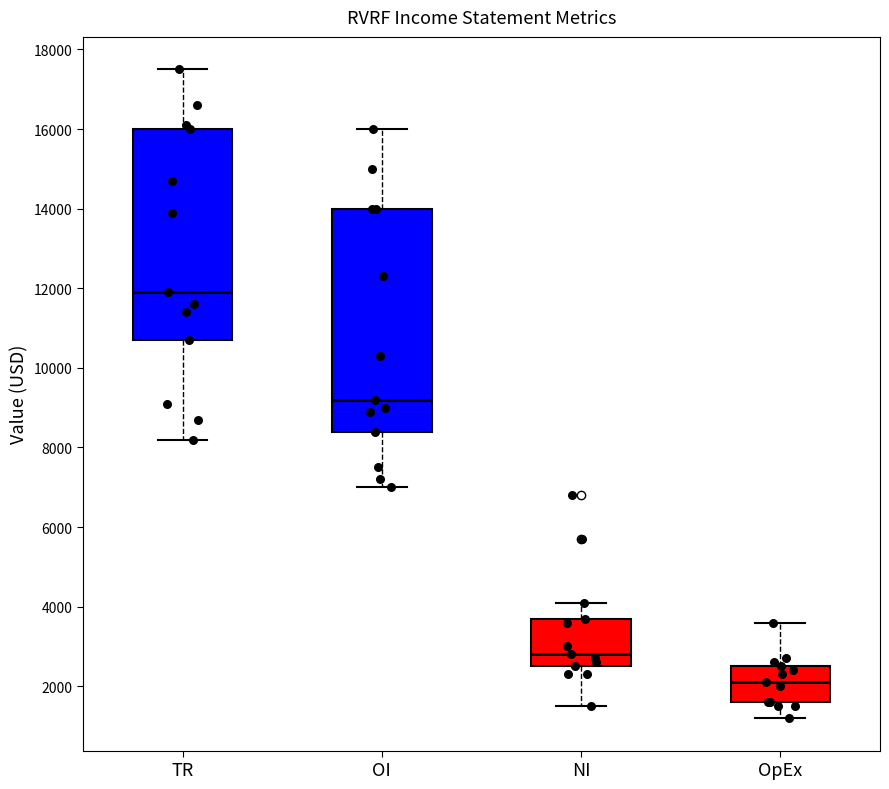

Which box has the lowest median line?

OpEx